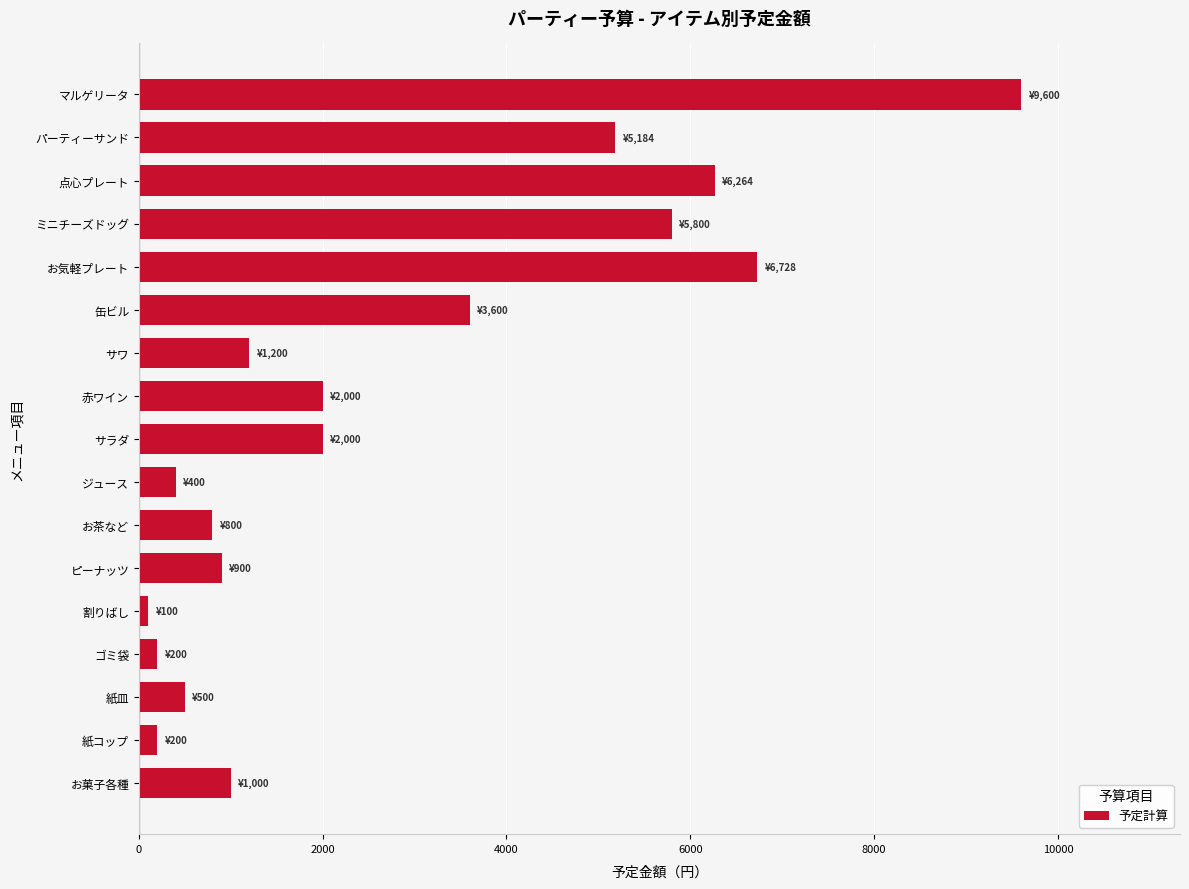

What is the average value?

2734